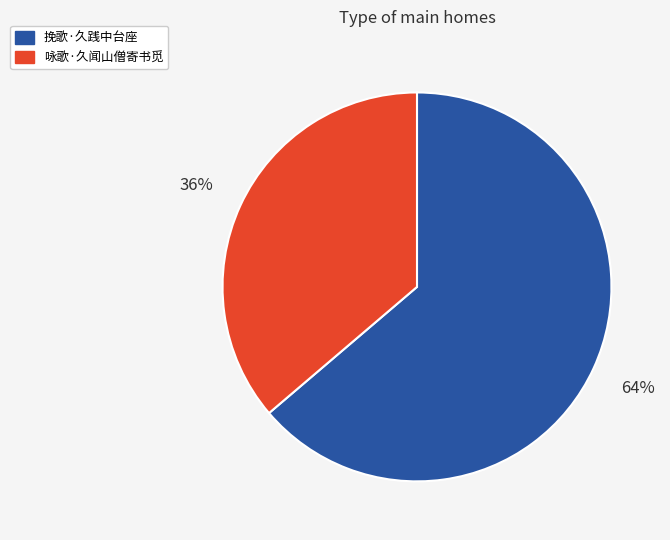

How many slices are in this pie chart?

2